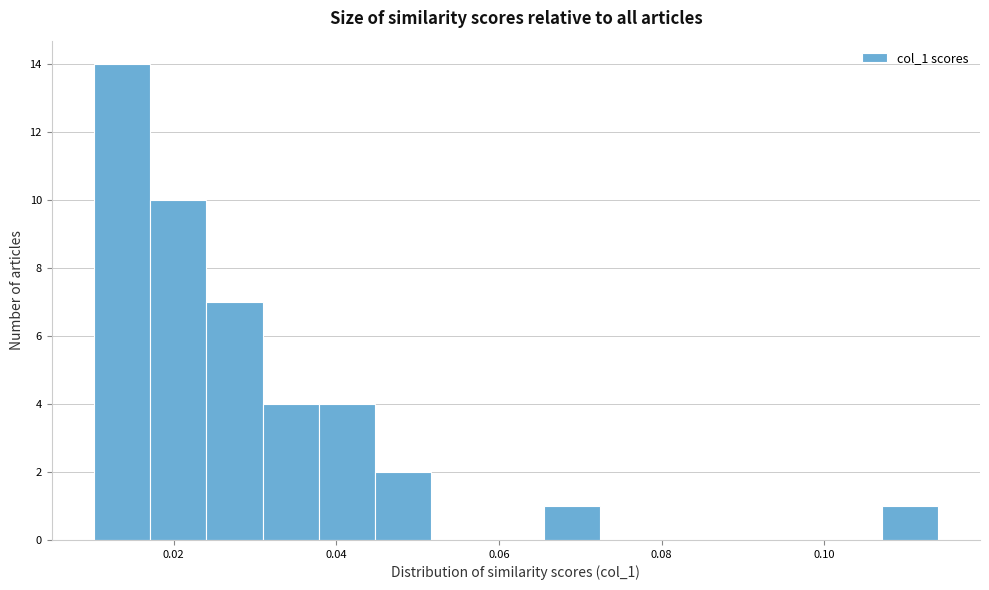

Around what value on the x-axis is the tallest bar? Give the approximate position of its centre, as read against the axis.

0.014